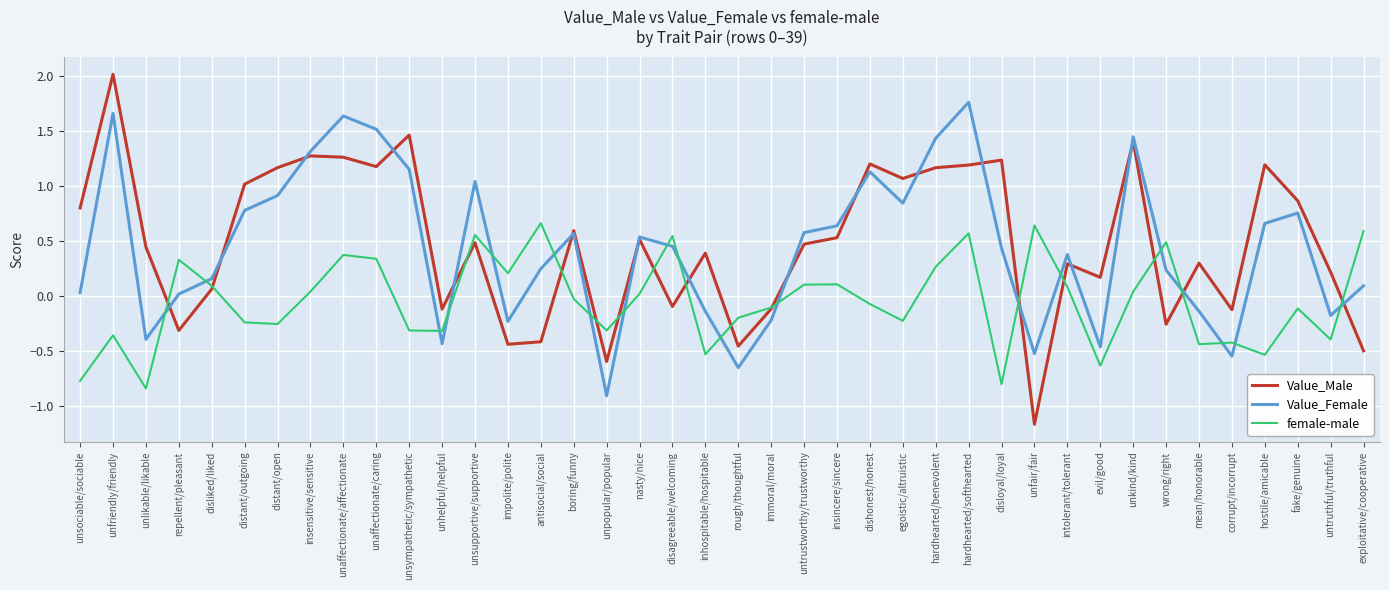

What are all the series names shown in the legend?

Value_Male, Value_Female, female-male